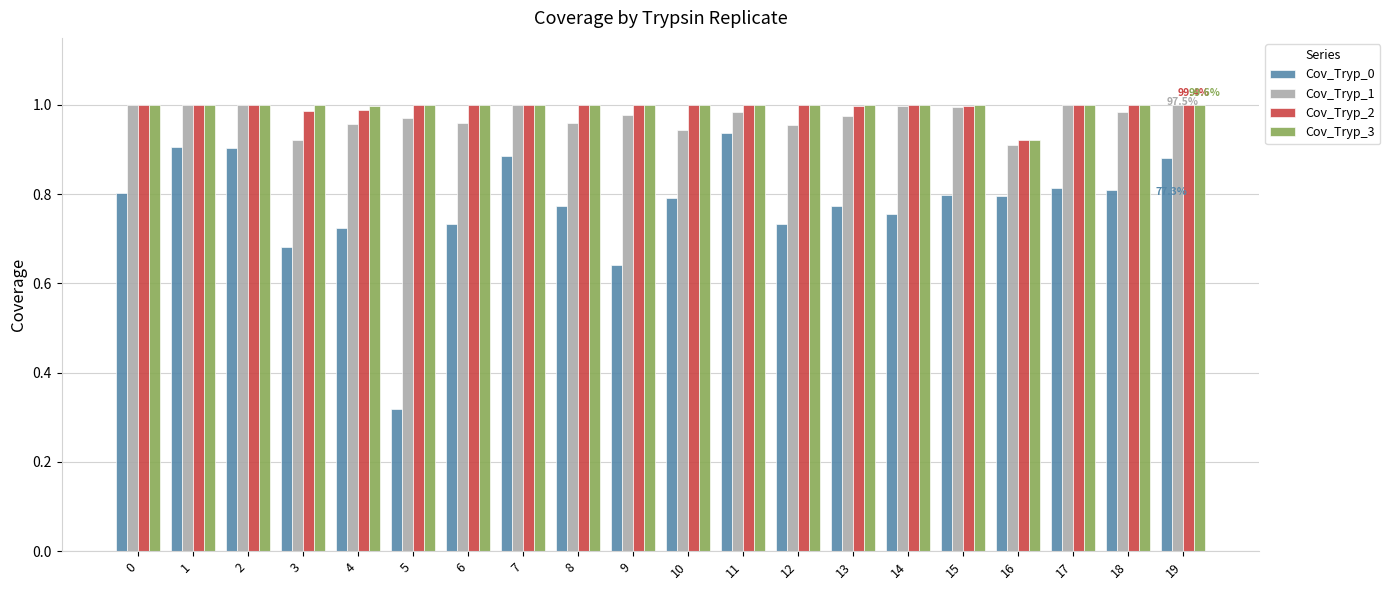

What is the sum of all Cov_Tryp_2 values?

19.9